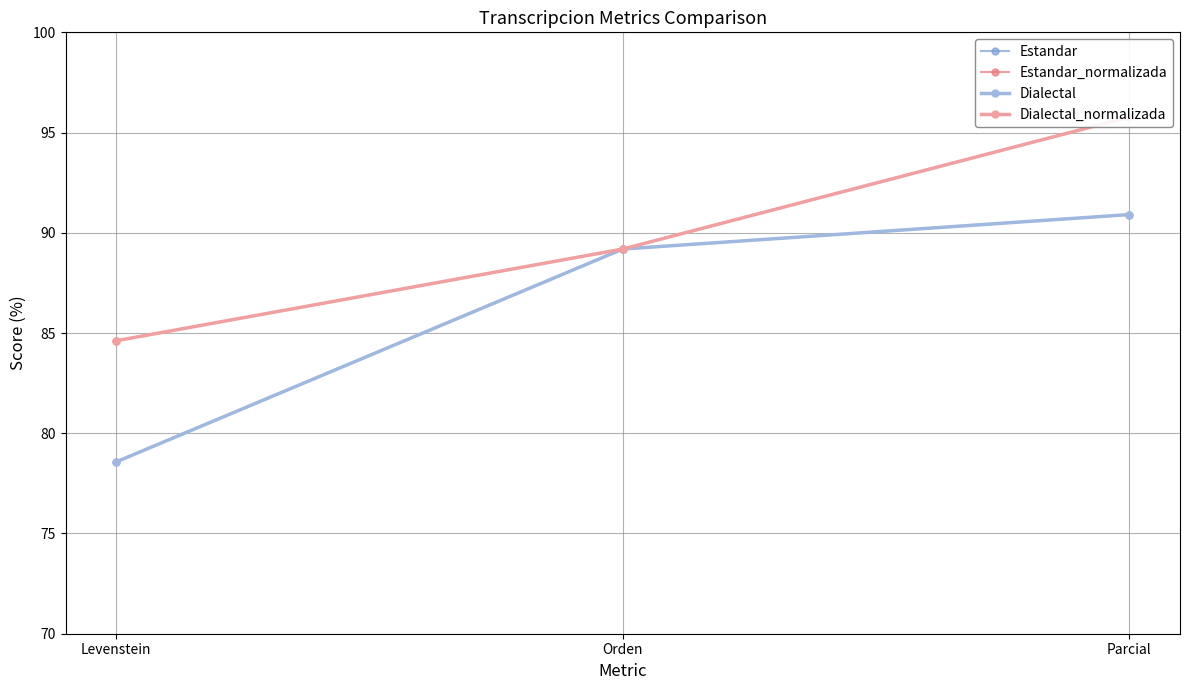

What is the approximate value of Dialectal_normalizada at Orden?

89.2